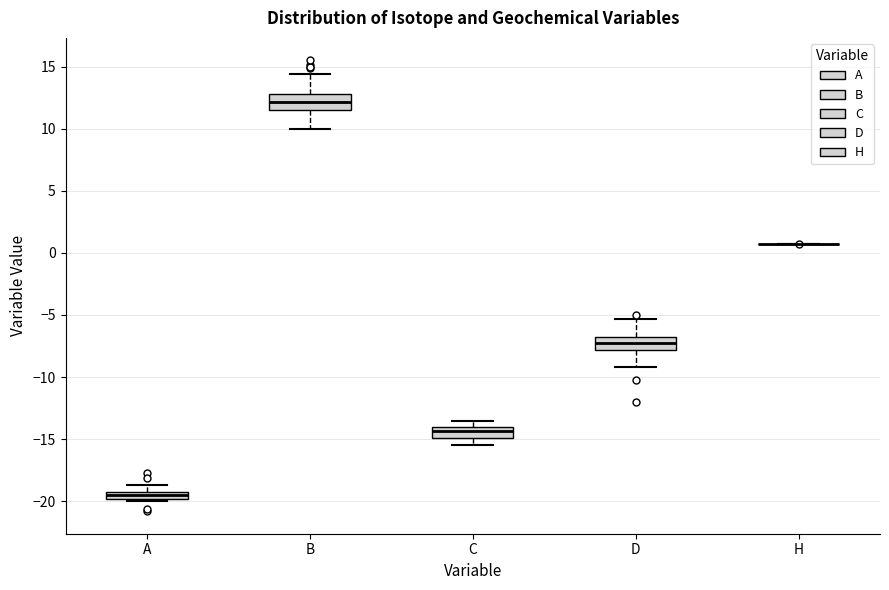

Where is the upper edge of the box for B on the y-axis? The values are not printed on the chart, so give them approximately, as read against the axis.

13.0